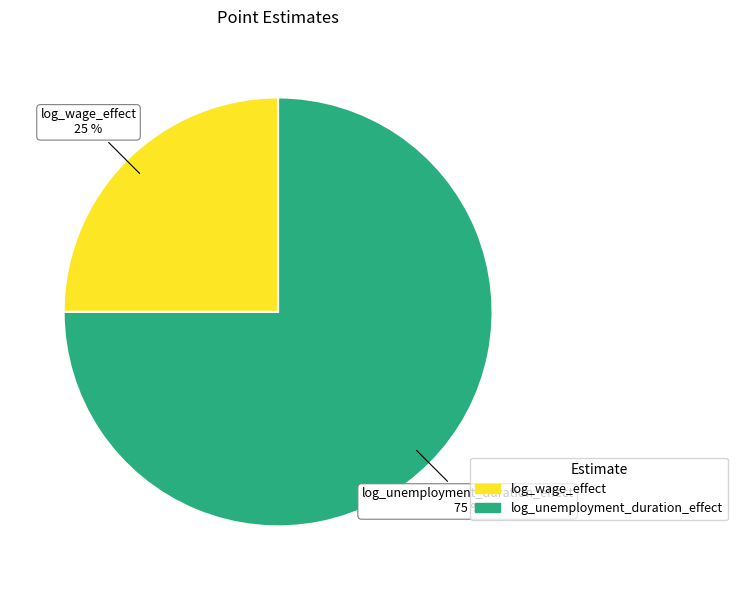

True or false: log_wage_effect accounts for 32% of the total.

False